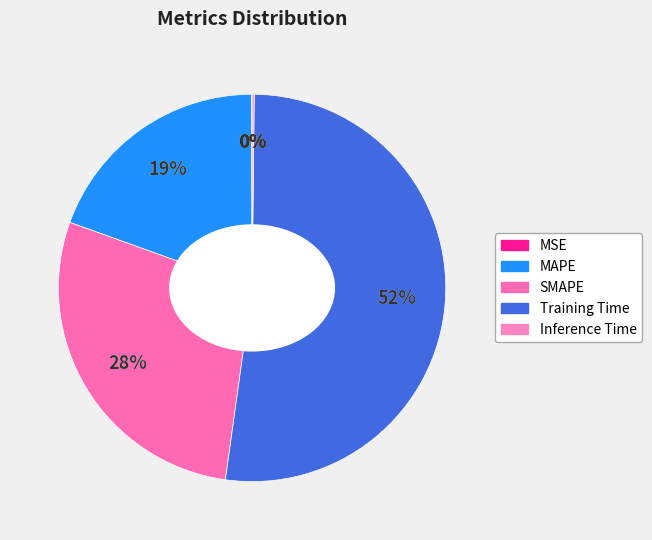

How many segments does this pie chart have?

5